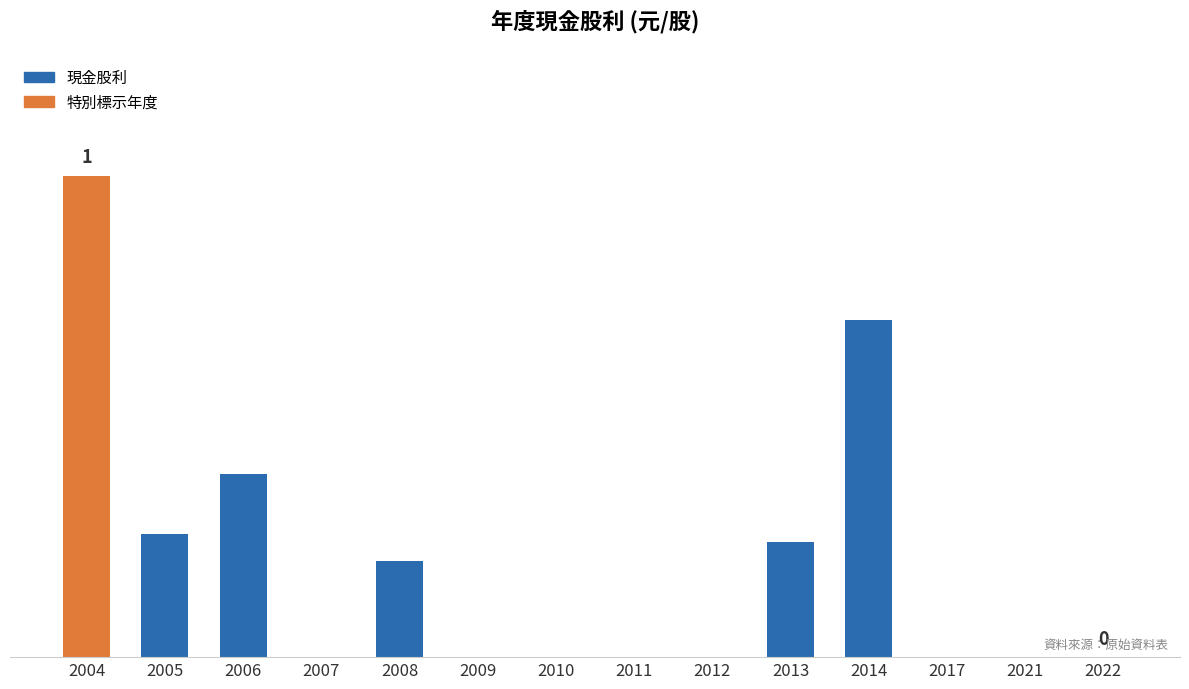

The chart shows a value of 0.1 at 2008. True or false?

False